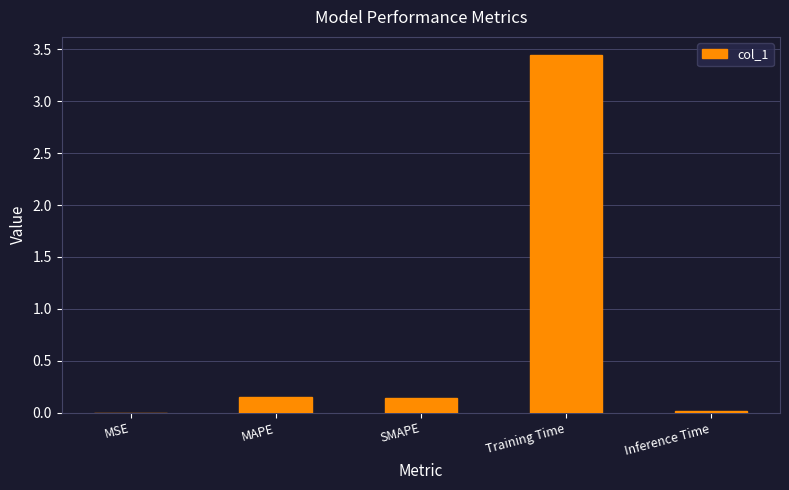

What is the sum of all values?

3.7